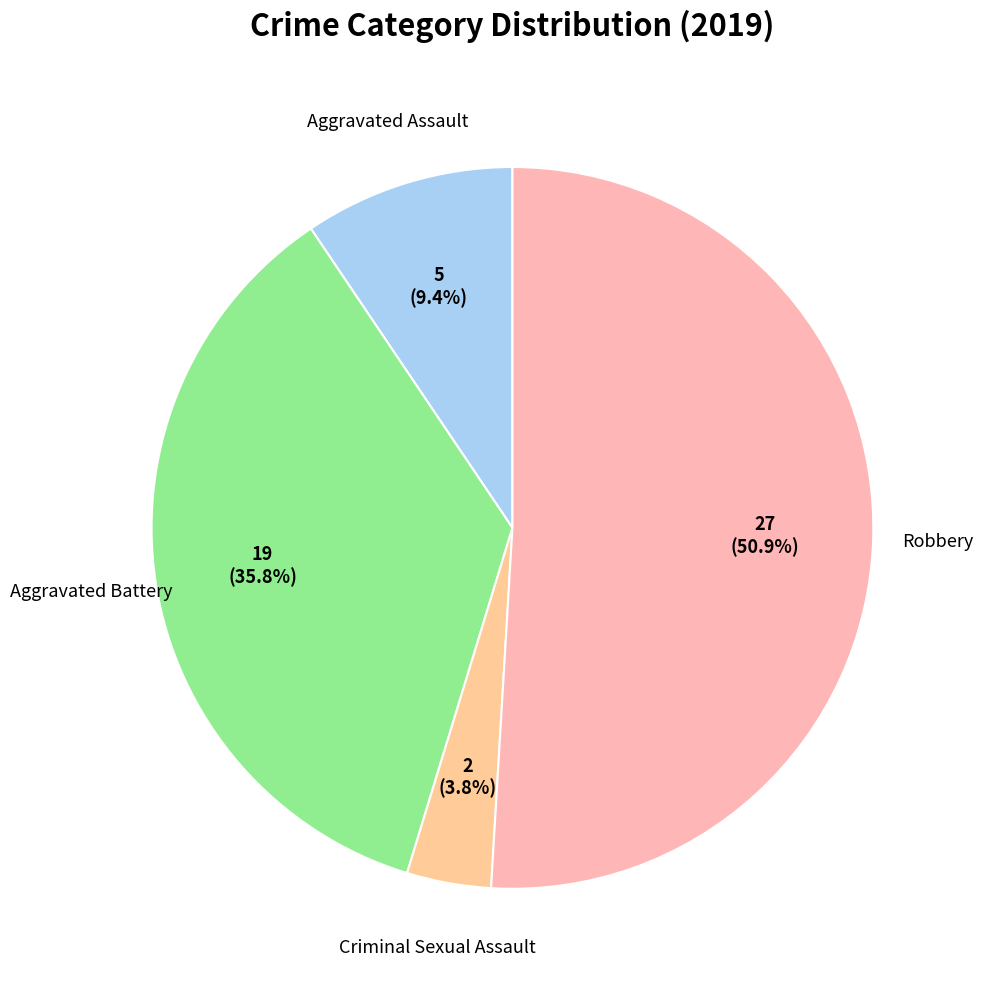

What is the largest slice in the pie chart?

Robbery